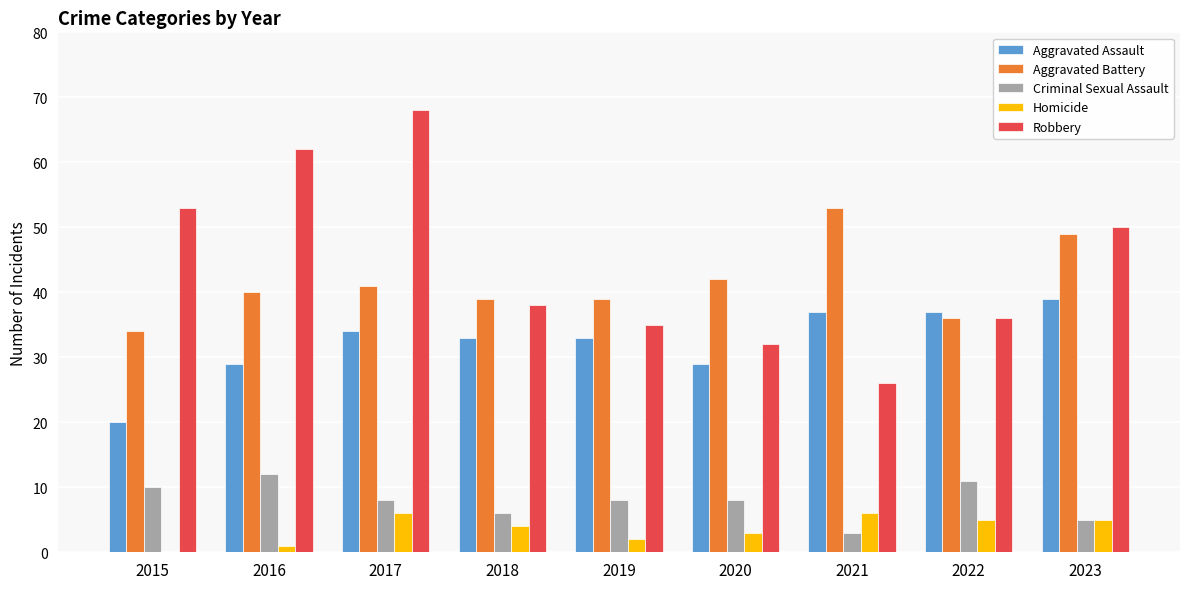

How many groups of bars are there?

9